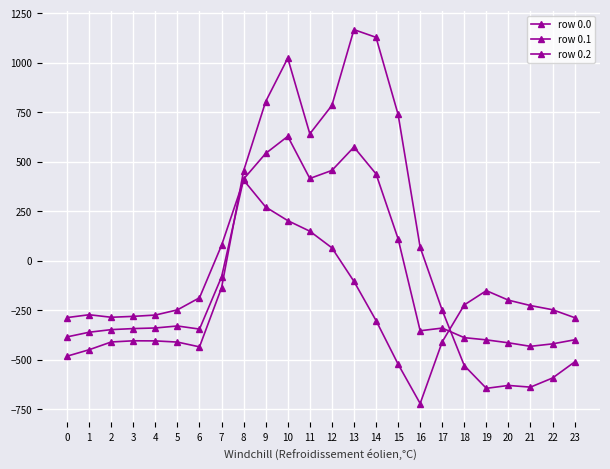

What is the value of the row 0.0 point at the 4th from the left?

-404.4